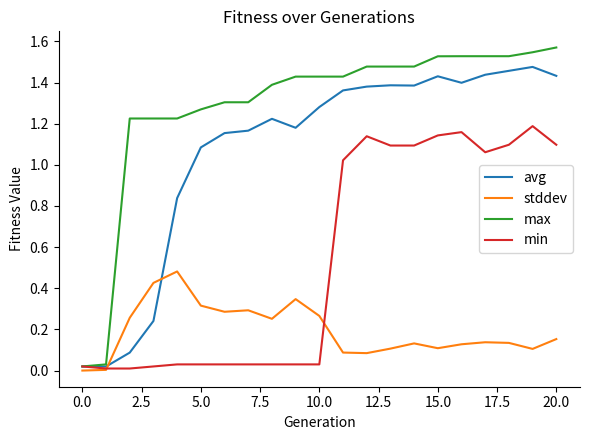

List the series in order of their overall mean, highest first.

max, avg, min, stddev